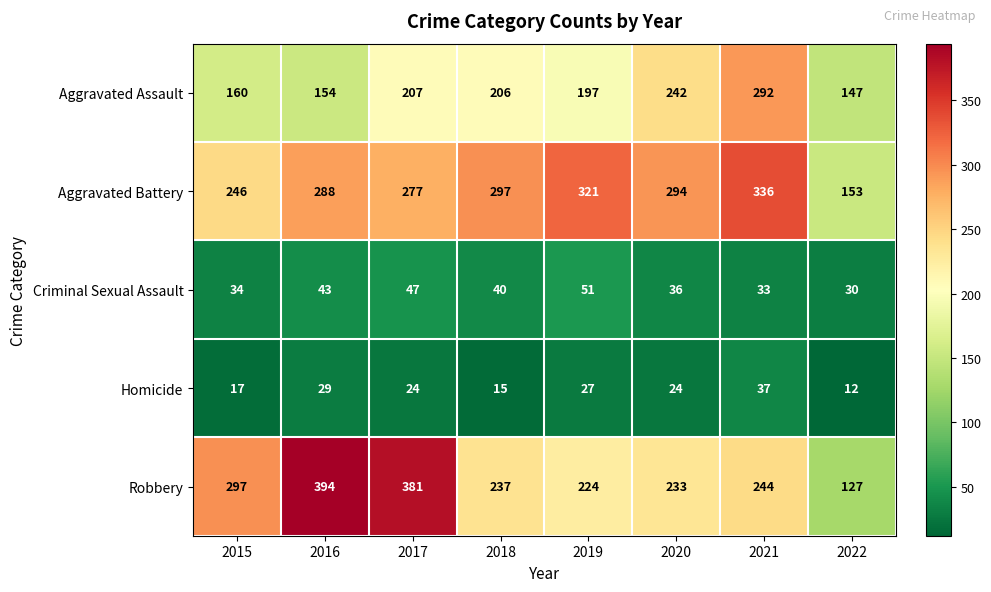

Between 2016 and 2018, which series saw the biggest shift?

Robbery